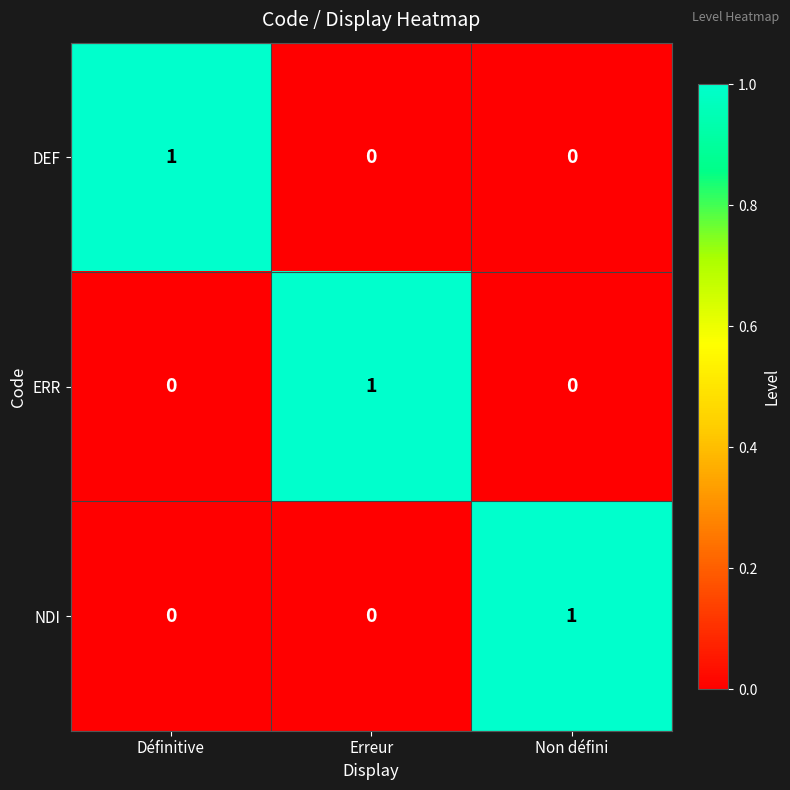

At how many categories does at least one series exceed 0?

3